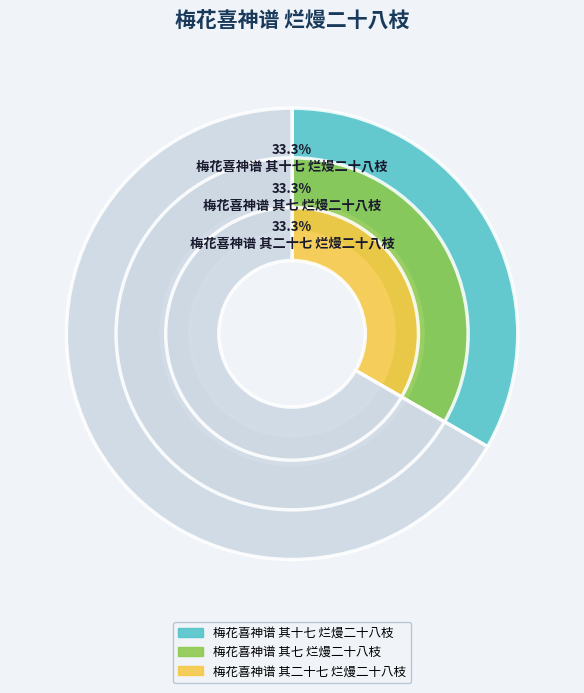

Count the number of slices in the pie.

3